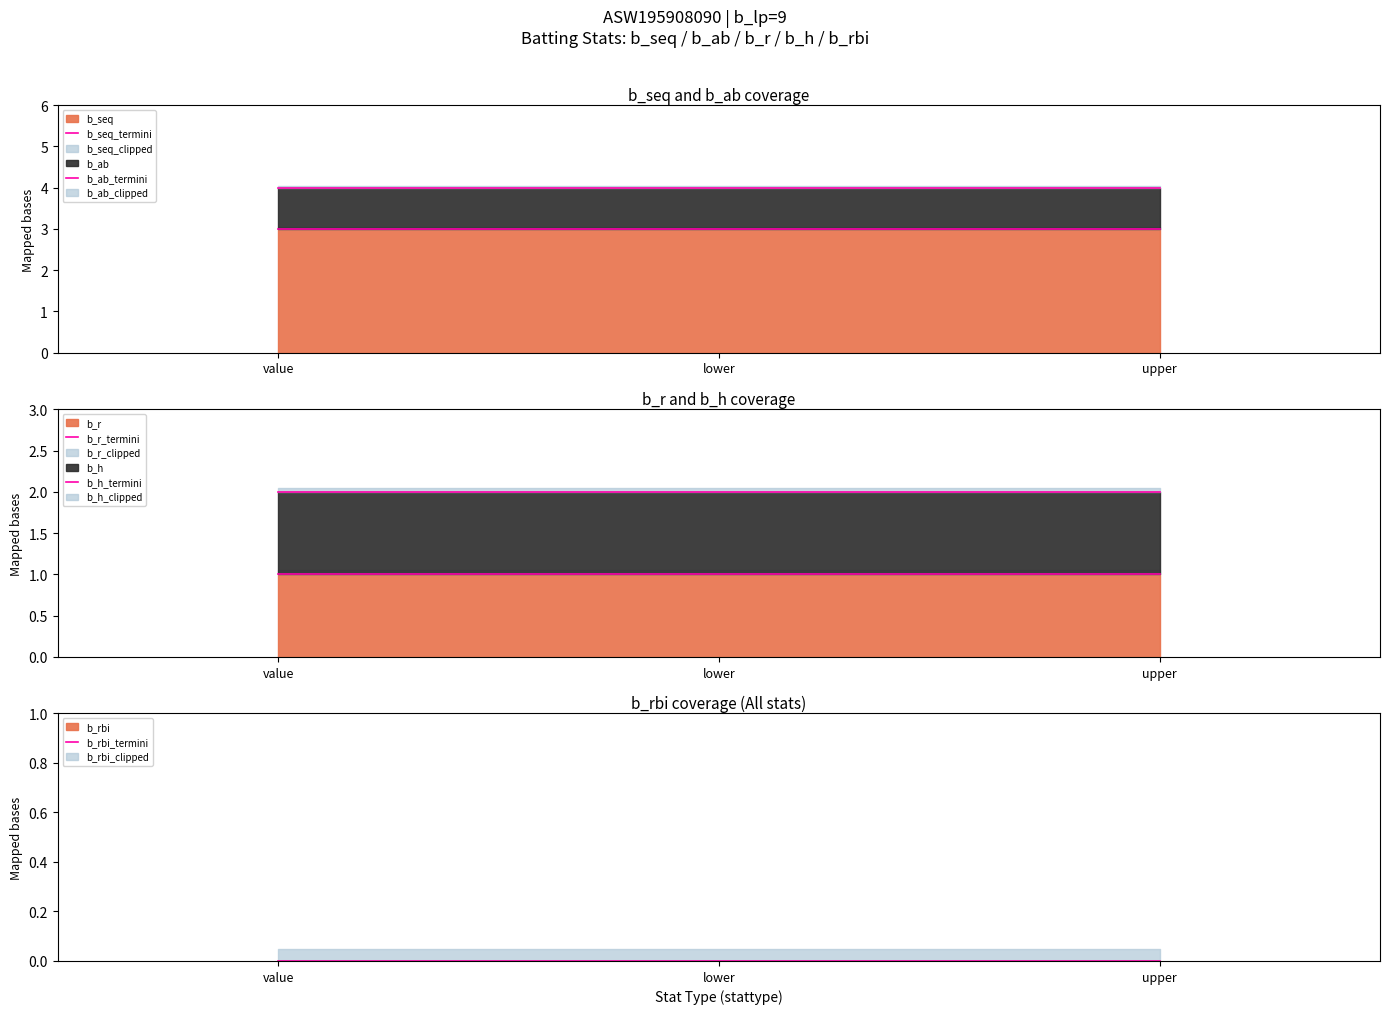

At which label does b_r_termini reach its peak?

value